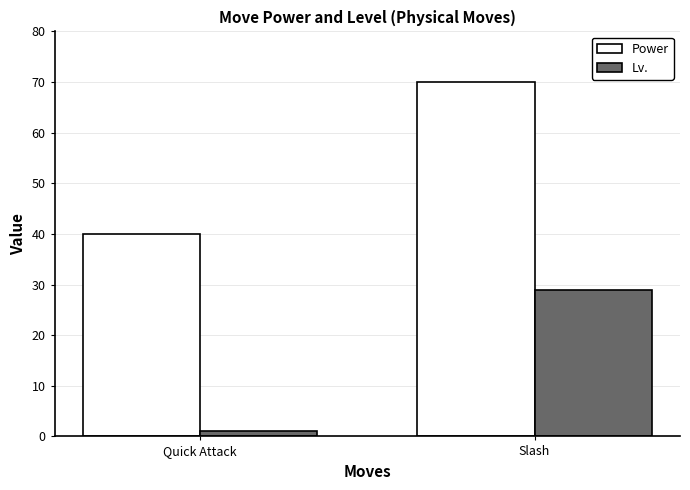

At how many categories does at least one series exceed 17?

2